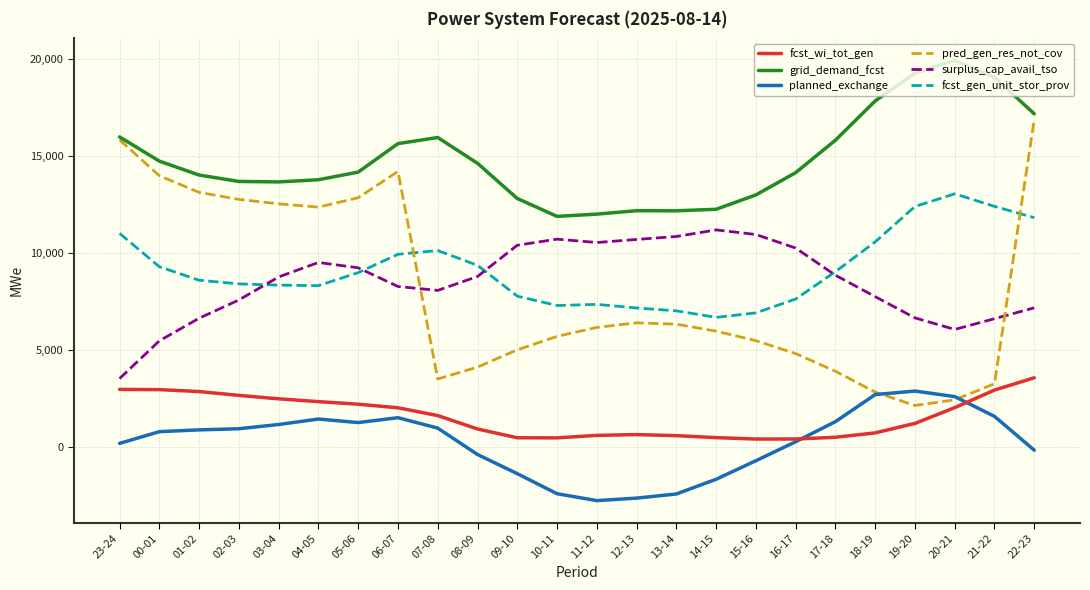

In fcst_gen_unit_stor_prov, how many points are higher than both neighbors (excluding endpoints)?

3